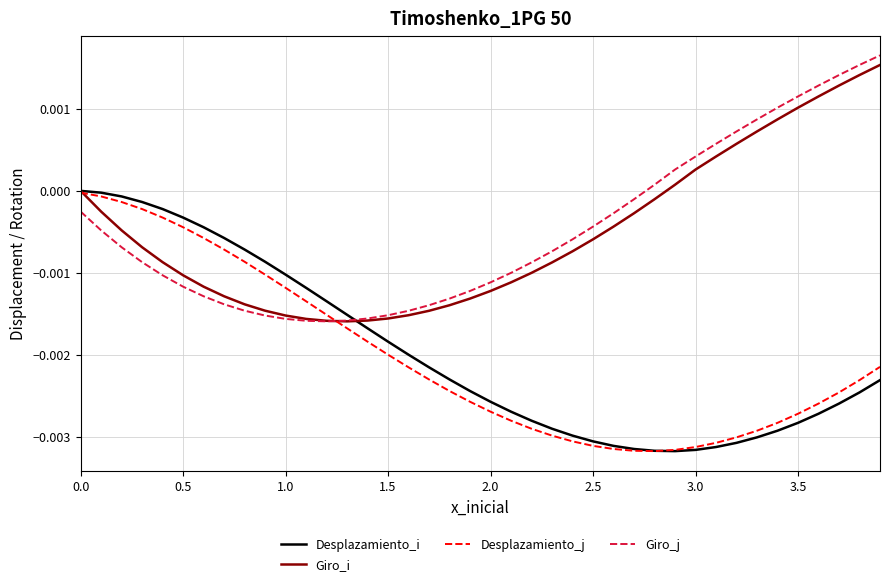

True or false: Giro_j and Giro_i cross at least once.

True